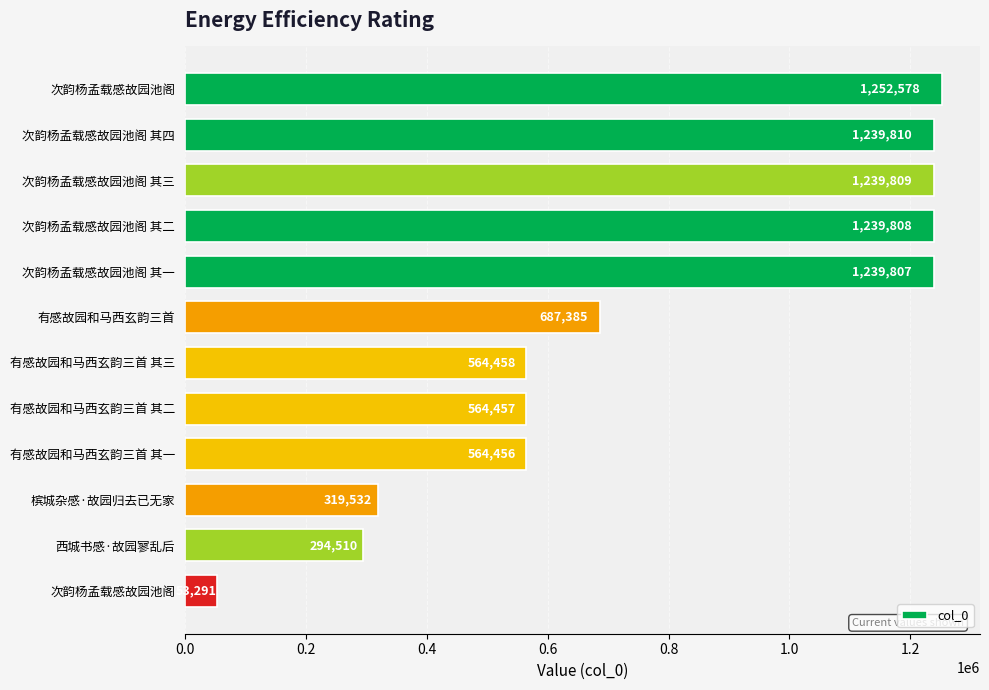

How many distinct data groups are displayed?

1